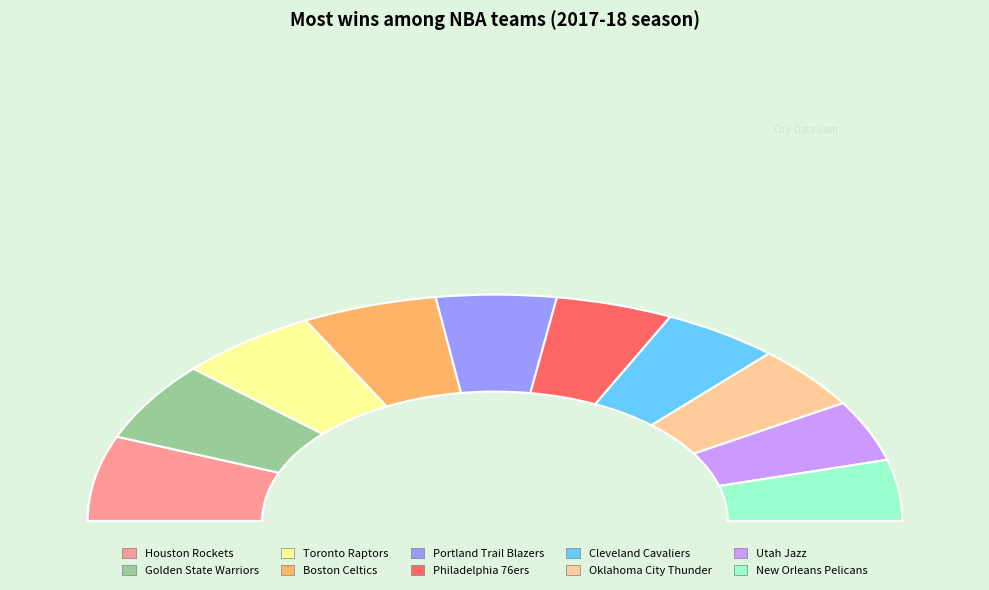

To the nearest percent, what is the difference between the largest and smallest slice percentages?

3%